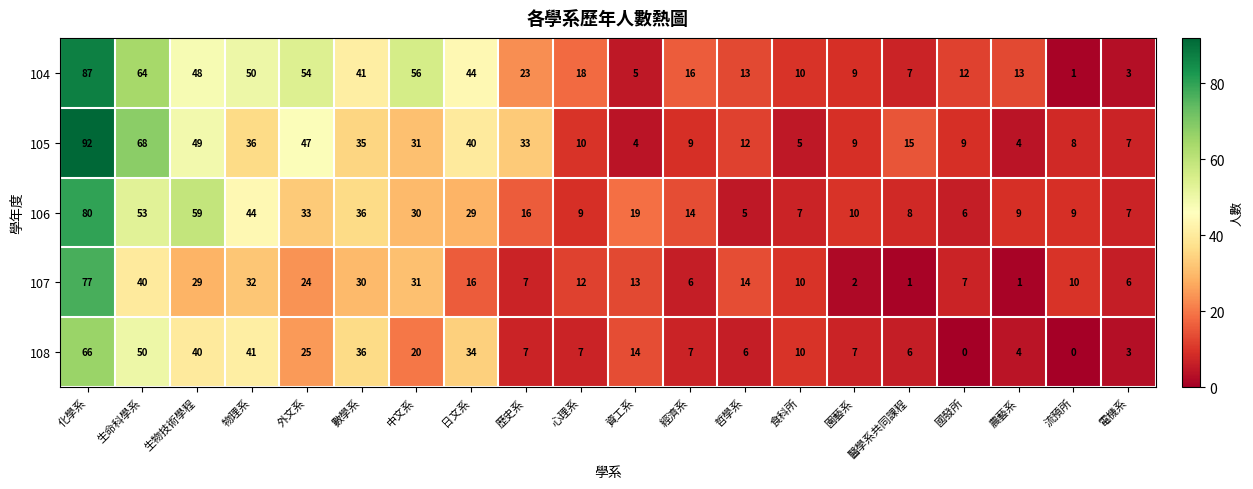

Rank the series by their maximum value, from lowest to highest.

108, 107, 106, 104, 105